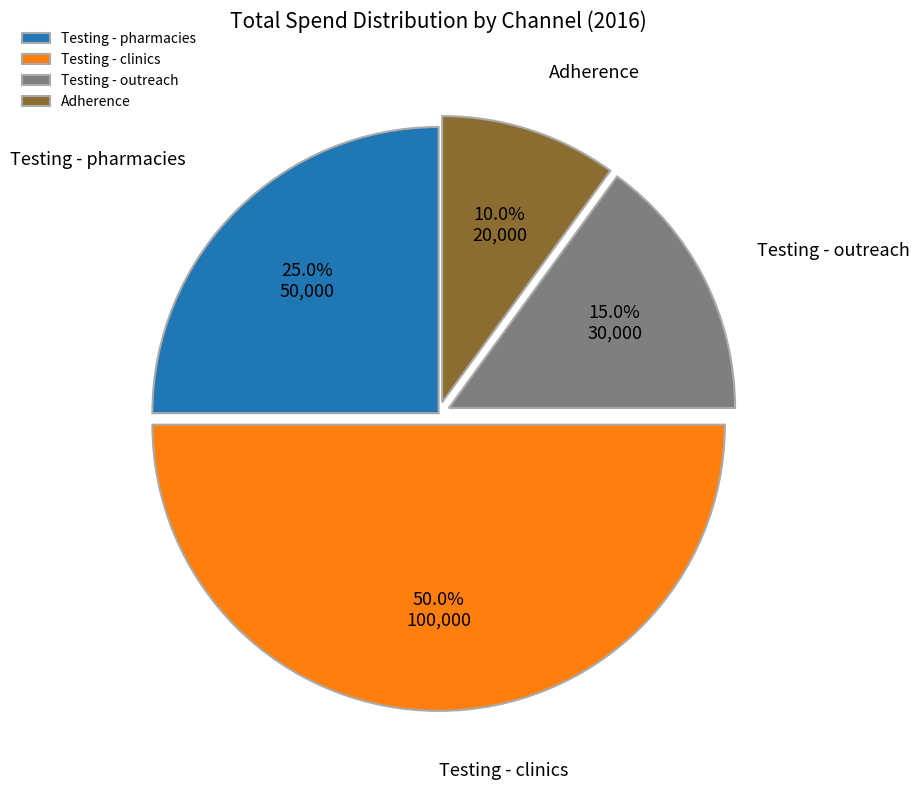

To the nearest percent, what is the average slice percentage?

25%